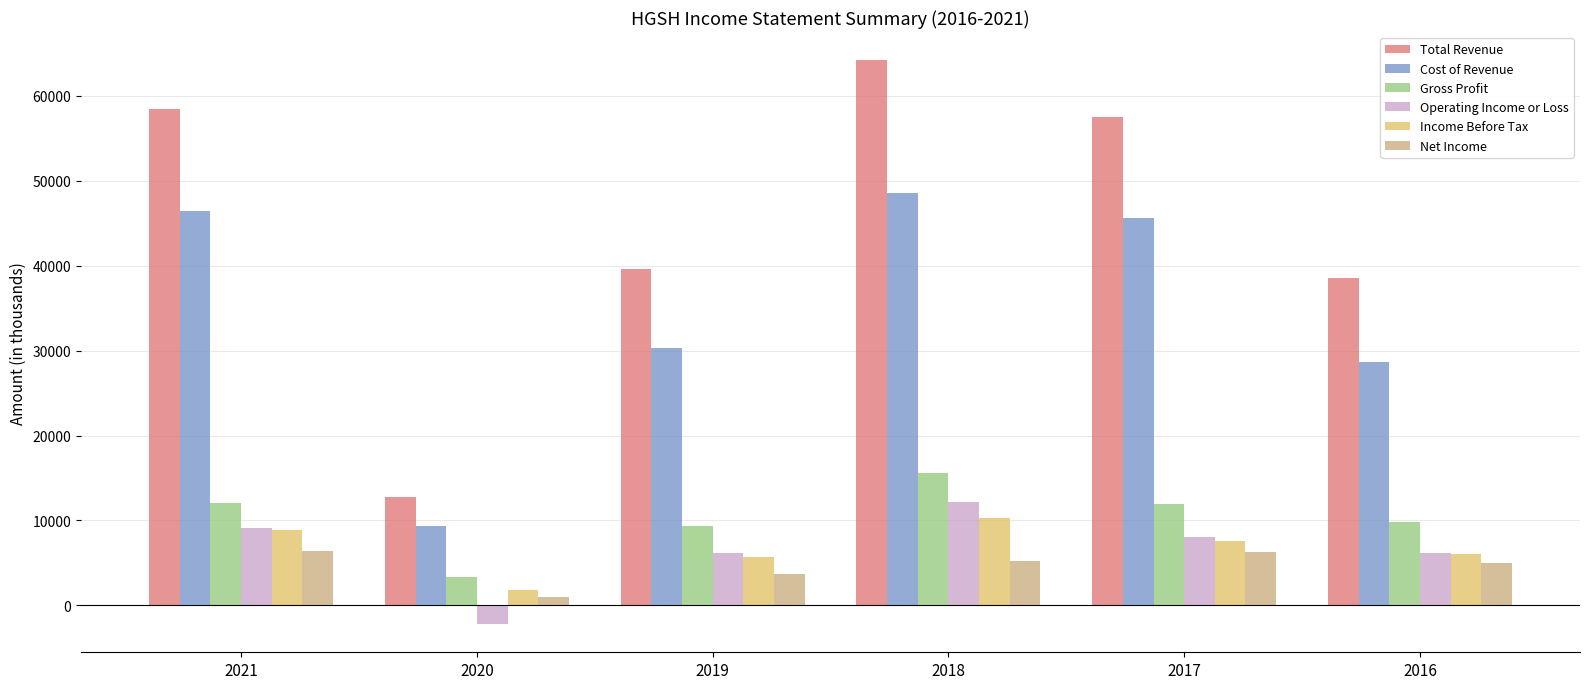

Which series has the widest spread of values?

Total Revenue